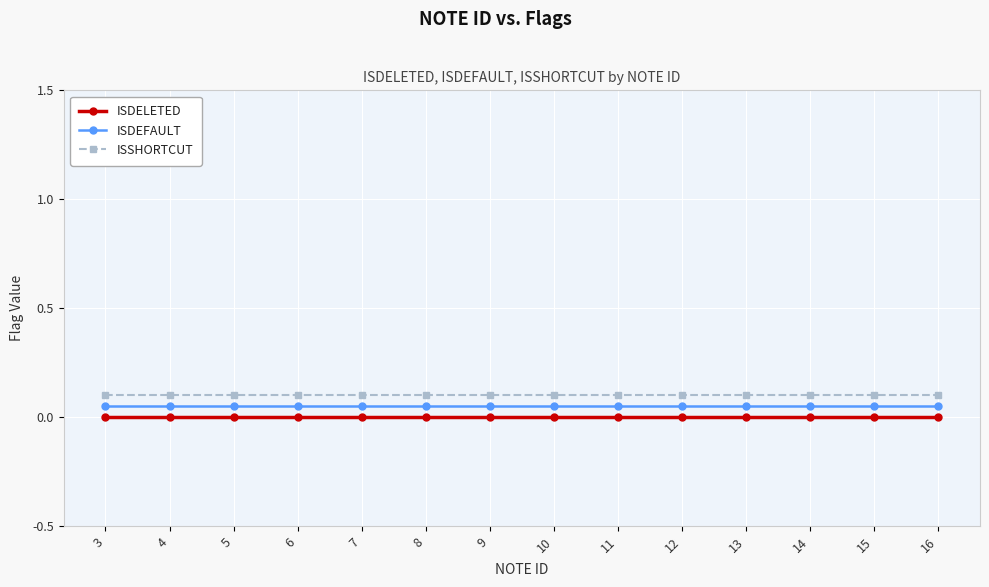

Is it true that ISSHORTCUT equals 0.1 at 15?

True